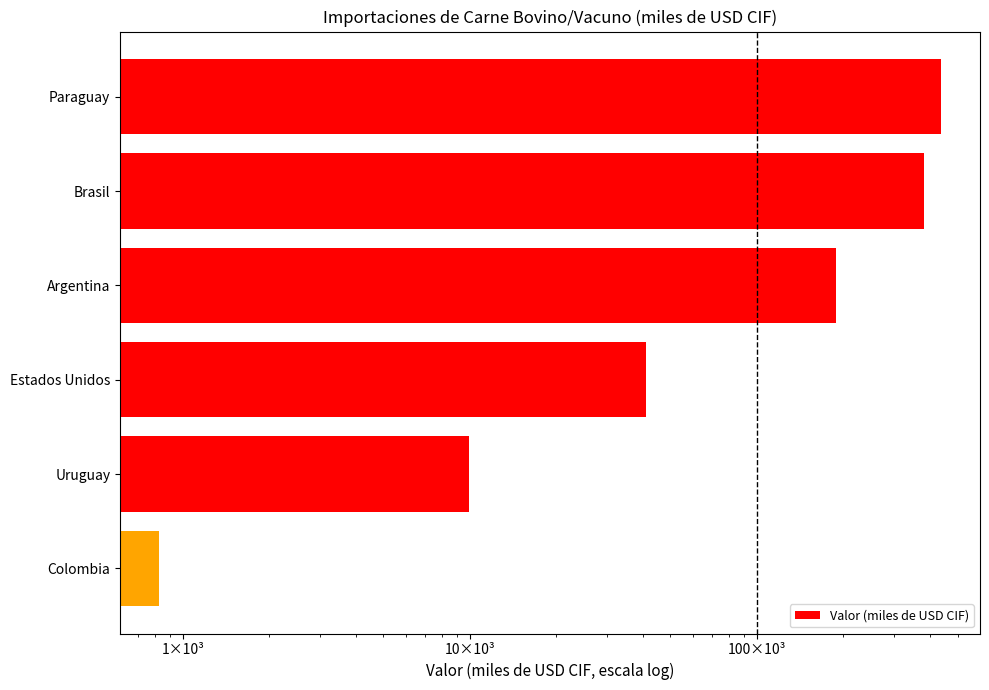

Reading left to right, extract all data points from this chart.

437467	381086	188801	41099	9910	828